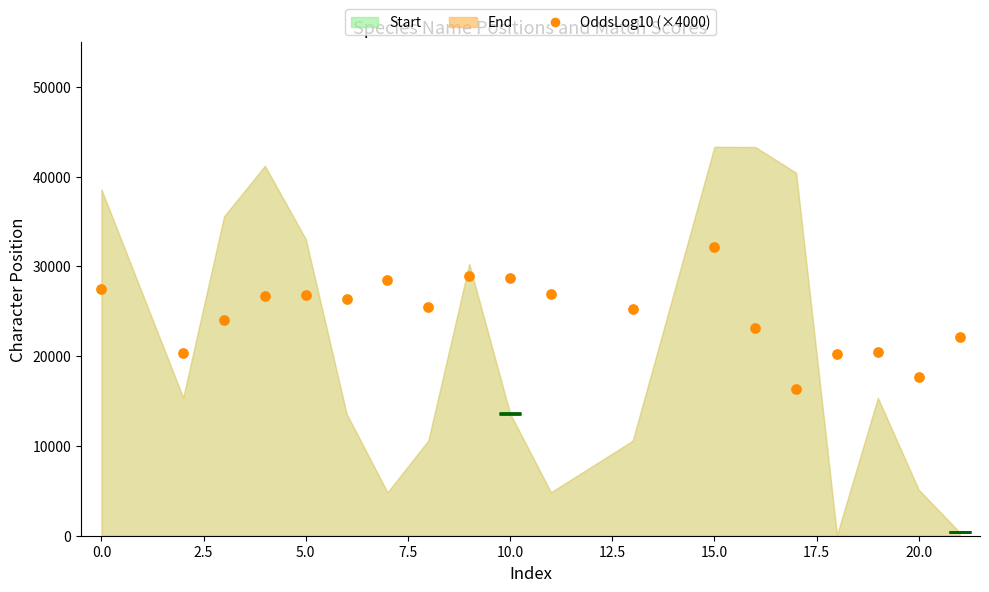

What is the range of Y values (max minus min)?

15800.0